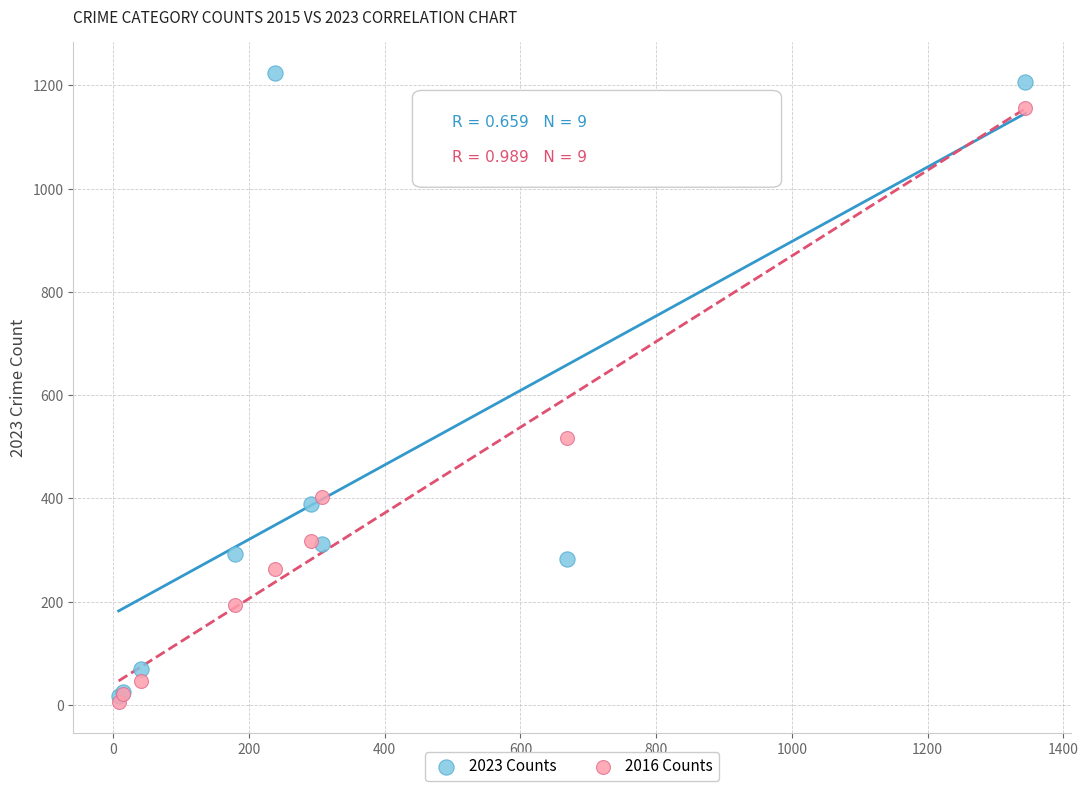

Across all series, what Y value is closest to 614?

518